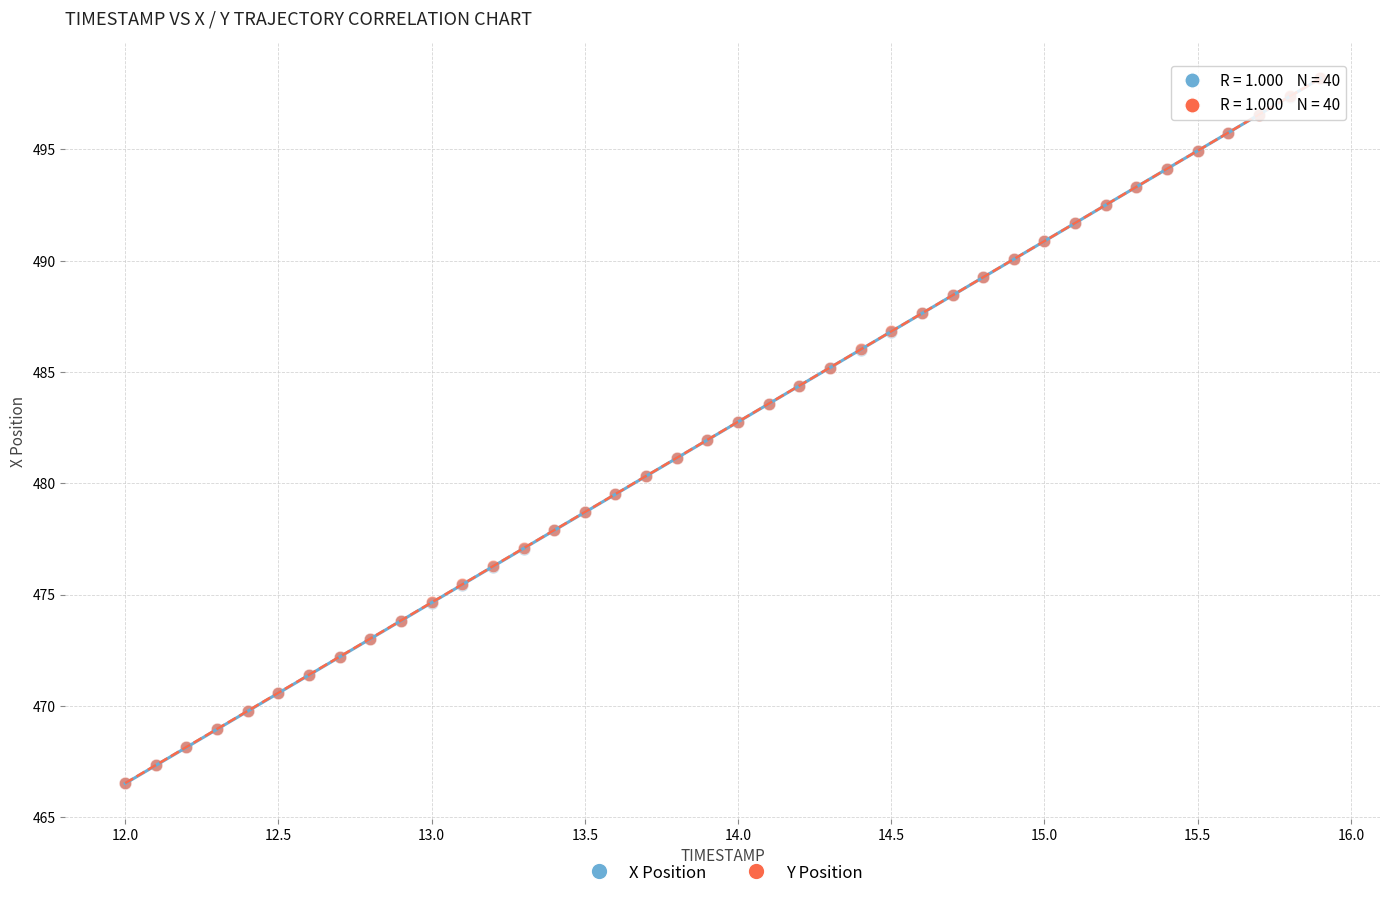

What are all the series names shown in the legend?

X Position, Y Position